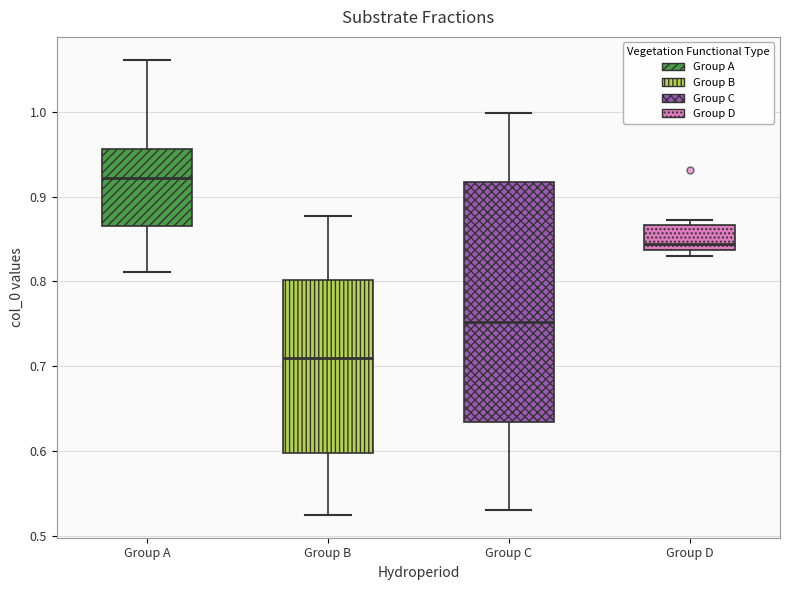

Reading left to right, transcribe this box plot: for each box, give where its median line is, the range the box spans, and where its two whiskers end, as read against the y-axis. The values are not printed on the chart, so give them approximately, as read against the axis.

Group A: median 0.92, box 0.87 to 0.96, whiskers 0.81 to 1.06
Group B: median 0.71, box 0.60 to 0.80, whiskers 0.52 to 0.88
Group C: median 0.75, box 0.63 to 0.92, whiskers 0.53 to 1.00
Group D: median 0.84 (just above the box's lower edge), box 0.84 to 0.87, whiskers 0.83 to 0.87 (just above the box's upper edge)